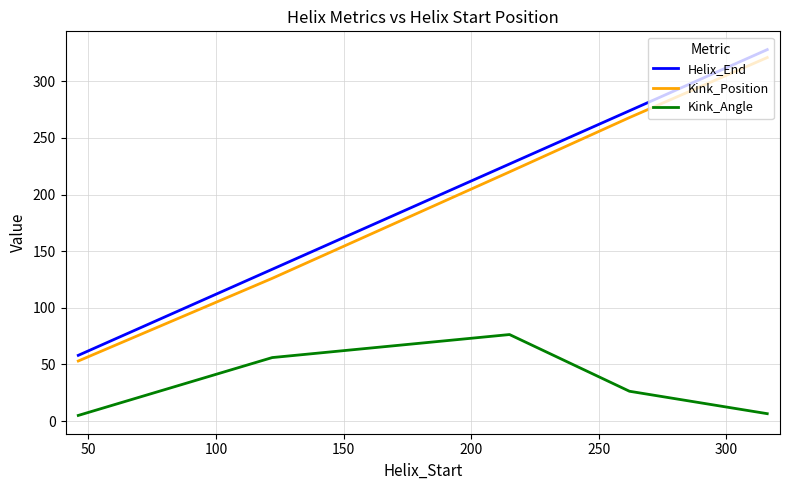

What is the highest value of the Helix_End series?

328.0